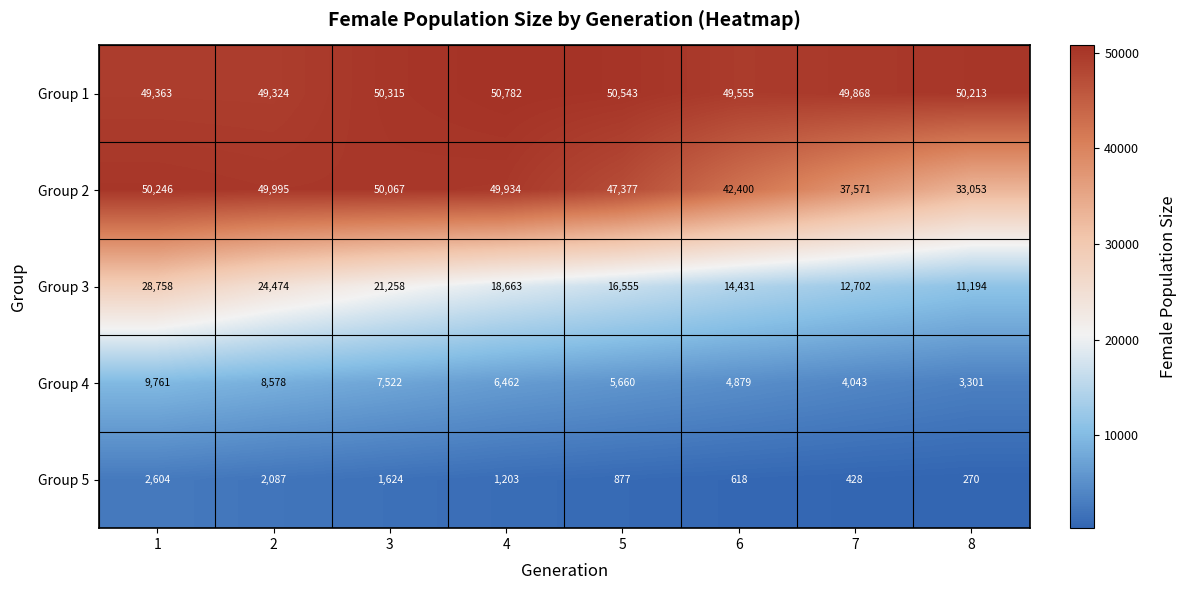

At which category is the sum across all series the highest?

1